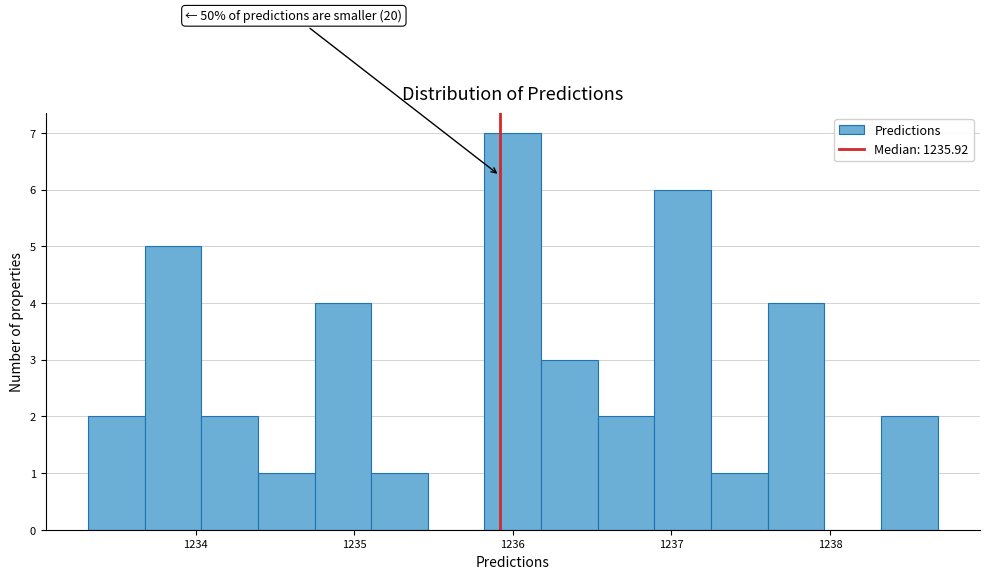

Read against the x-axis, roughly where is the centre of the tallest bar?

1236.0